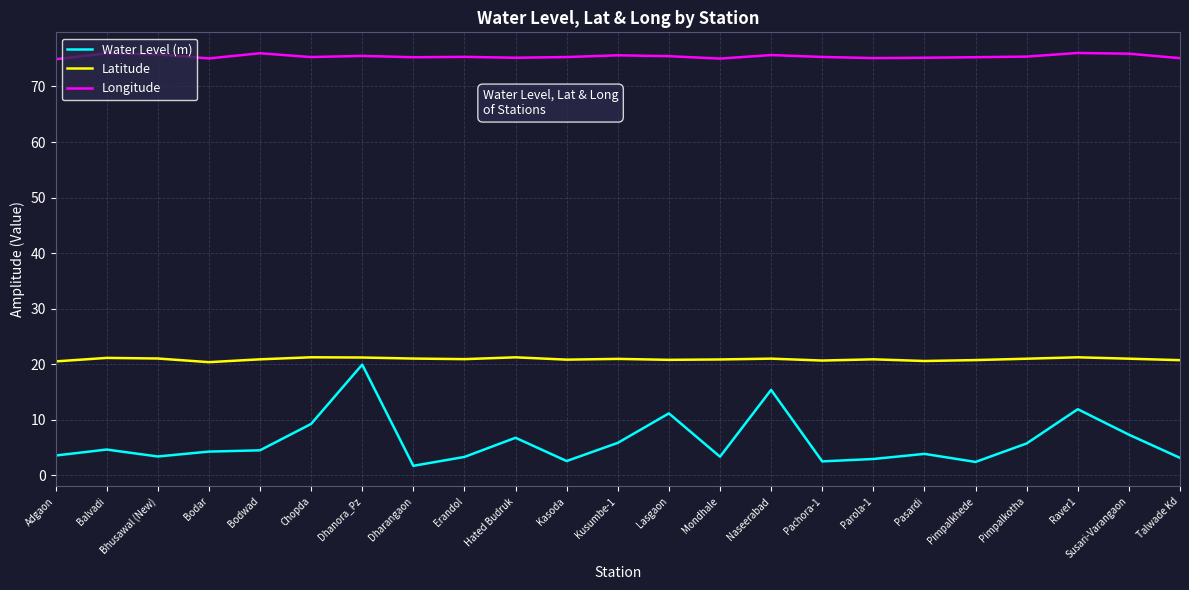

At Talwade Kd, list the series in order from largest to smallest.

Longitude, Latitude, Water Level (m)